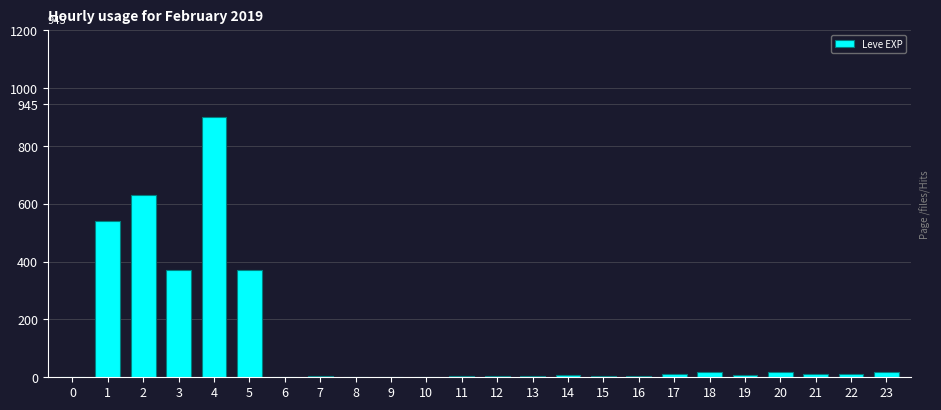

Are the bars horizontal?

No